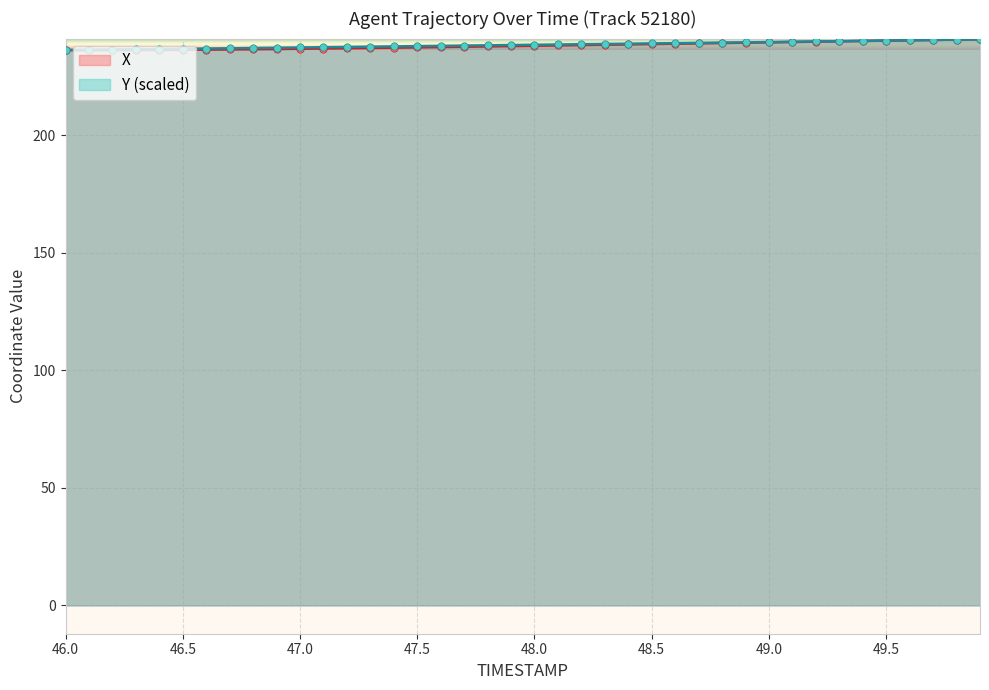

What are all the series names shown in the legend?

X, Y (scaled)